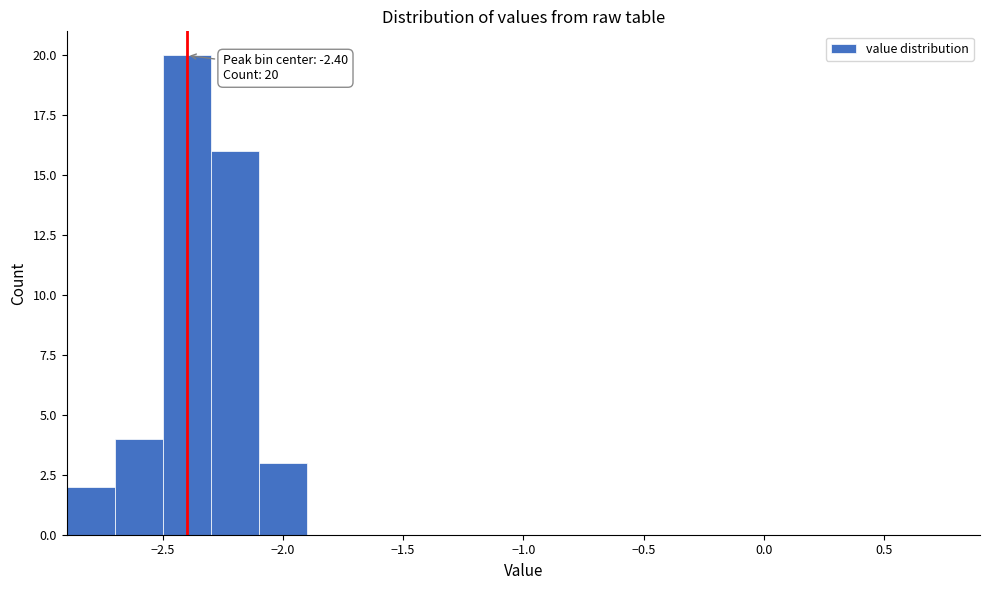

Which range on the x-axis has the tallest bar?

-2.5 to -2.3